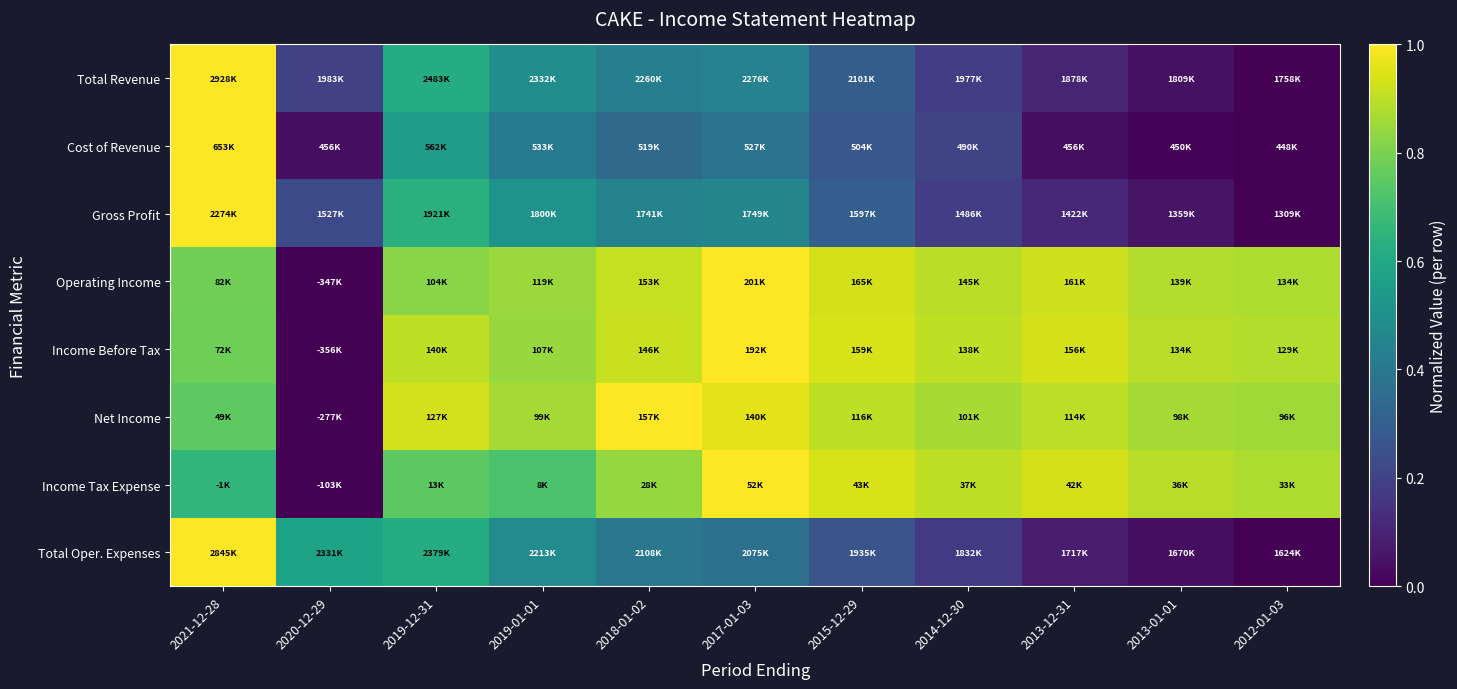

Reading left to right, transcribe all the data shown in this chart.

Total Revenue: 2021-12-28=1.0	2020-12-29=0.2	2019-12-31=0.6	2019-01-01=0.5	2018-01-02=0.4	2017-01-03=0.4	2015-12-29=0.3	2014-12-30=0.2	2013-12-31=0.1	2013-01-01=0.0	2012-01-03=0.0
Cost of Revenue: 2021-12-28=1.0	2020-12-29=0.0	2019-12-31=0.6	2019-01-01=0.4	2018-01-02=0.3	2017-01-03=0.4	2015-12-29=0.3	2014-12-30=0.2	2013-12-31=0.0	2013-01-01=0.0	2012-01-03=0.0
Gross Profit: 2021-12-28=1.0	2020-12-29=0.2	2019-12-31=0.6	2019-01-01=0.5	2018-01-02=0.4	2017-01-03=0.5	2015-12-29=0.3	2014-12-30=0.2	2013-12-31=0.1	2013-01-01=0.1	2012-01-03=0.0
Operating Income: 2021-12-28=0.8	2020-12-29=0.0	2019-12-31=0.8	2019-01-01=0.9	2018-01-02=0.9	2017-01-03=1.0	2015-12-29=0.9	2014-12-30=0.9	2013-12-31=0.9	2013-01-01=0.9	2012-01-03=0.9
Income Before Tax: 2021-12-28=0.8	2020-12-29=0.0	2019-12-31=0.9	2019-01-01=0.8	2018-01-02=0.9	2017-01-03=1.0	2015-12-29=0.9	2014-12-30=0.9	2013-12-31=0.9	2013-01-01=0.9	2012-01-03=0.9
Net Income: 2021-12-28=0.8	2020-12-29=0.0	2019-12-31=0.9	2019-01-01=0.9	2018-01-02=1.0	2017-01-03=1.0	2015-12-29=0.9	2014-12-30=0.9	2013-12-31=0.9	2013-01-01=0.9	2012-01-03=0.9
Income Tax Expense: 2021-12-28=0.7	2020-12-29=0.0	2019-12-31=0.7	2019-01-01=0.7	2018-01-02=0.8	2017-01-03=1.0	2015-12-29=0.9	2014-12-30=0.9	2013-12-31=0.9	2013-01-01=0.9	2012-01-03=0.9
Total Oper. Expenses: 2021-12-28=1.0	2020-12-29=0.6	2019-12-31=0.6	2019-01-01=0.5	2018-01-02=0.4	2017-01-03=0.4	2015-12-29=0.3	2014-12-30=0.2	2013-12-31=0.1	2013-01-01=0.0	2012-01-03=0.0